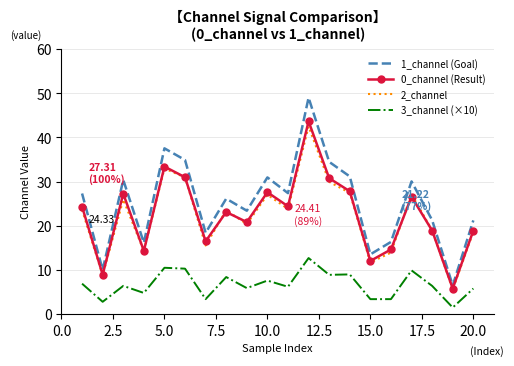

True or false: 2_channel and 3_channel (×10) cross at least once.

False